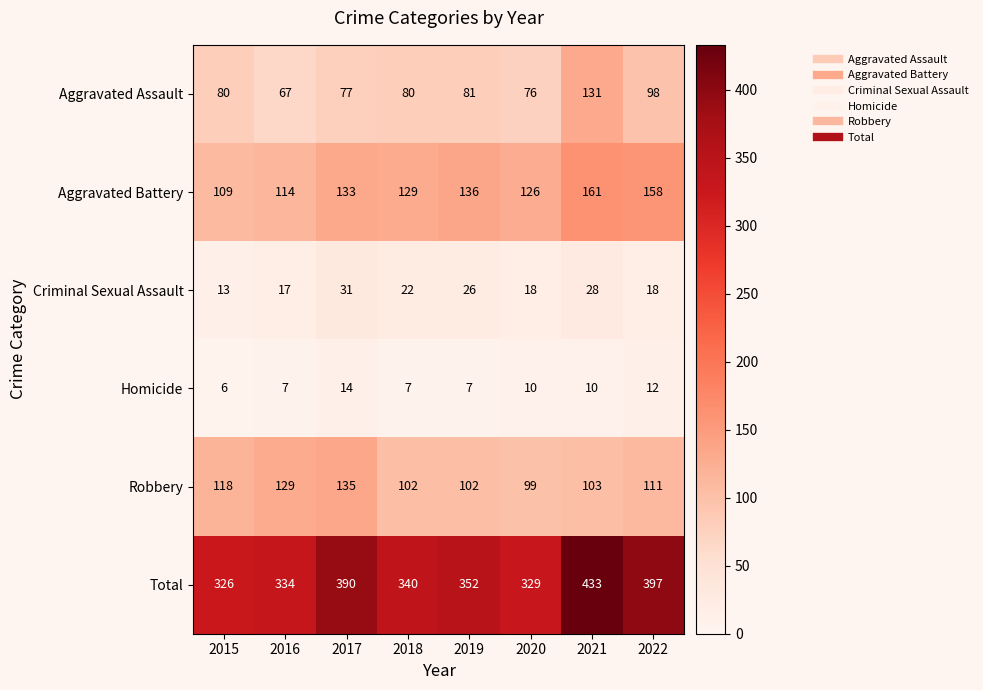

What is the maximum value shown in the chart?

433